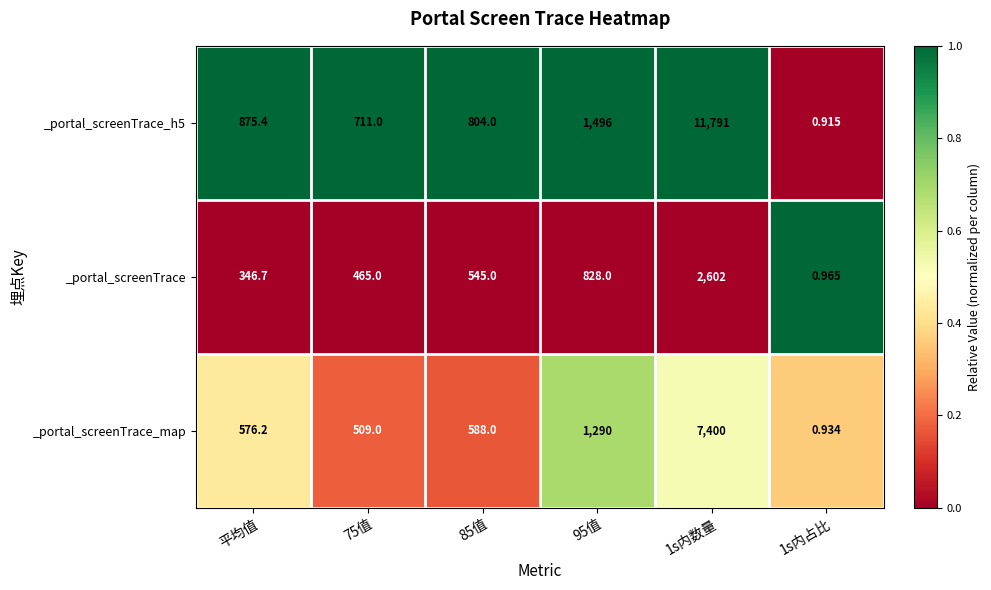

How many categories are shown in the chart?

6